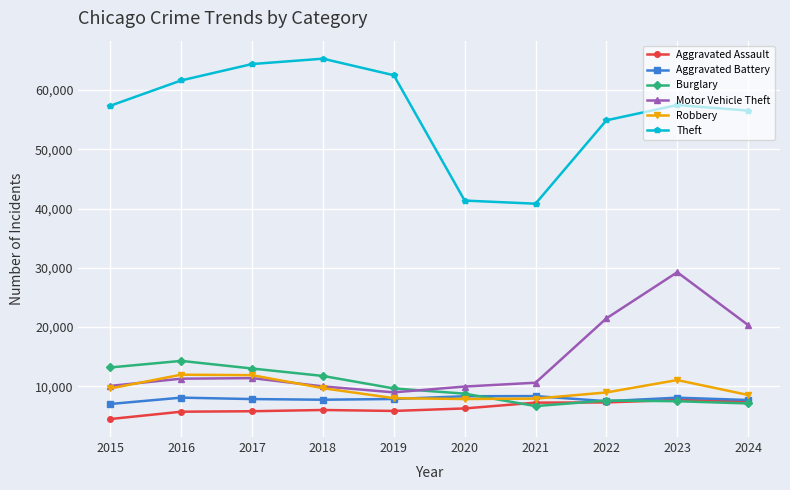

True or false: Theft has more than 0 interior local peaks.

True